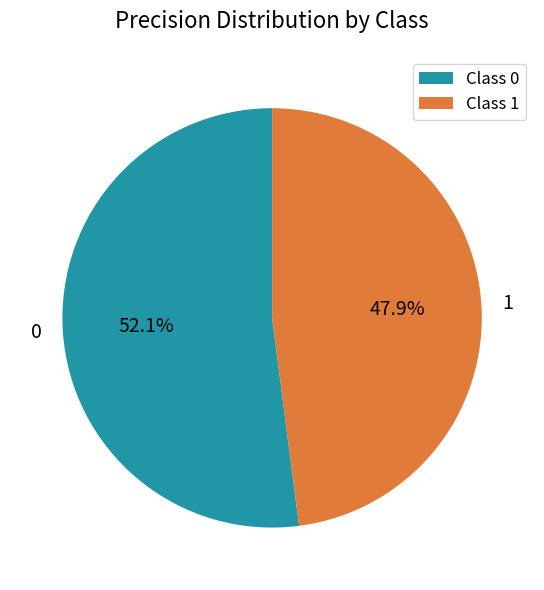

What percentage do 0 and 1 together represent?

100.0%